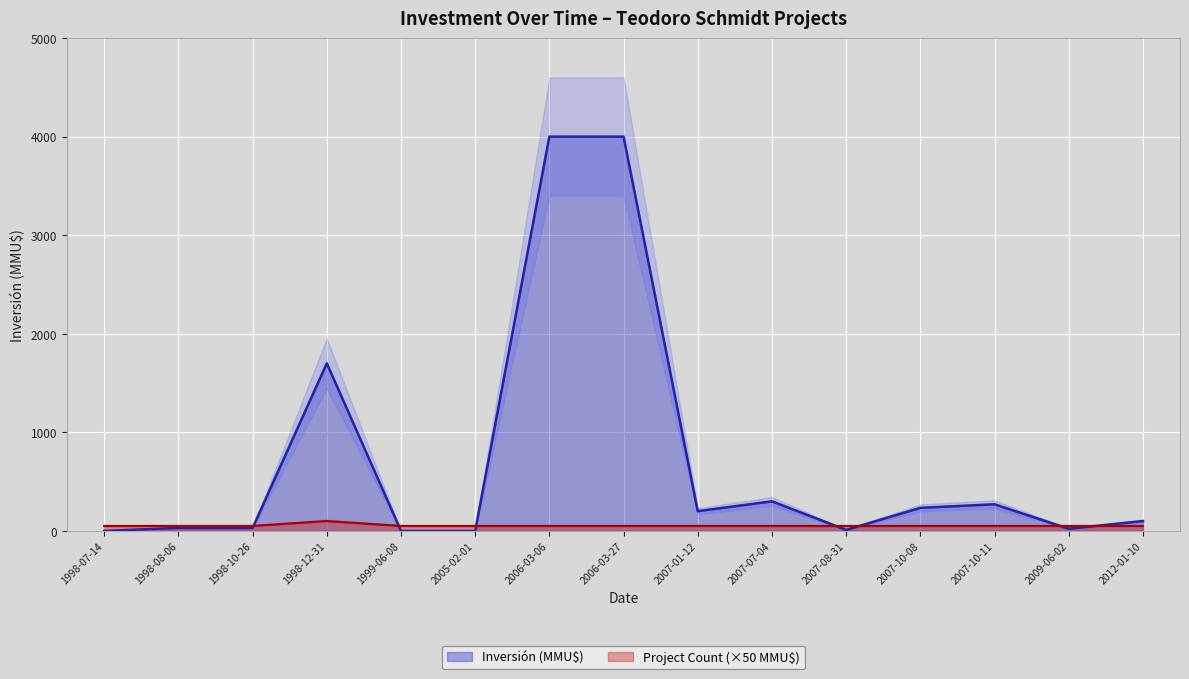

At which category does the chart reach its minimum across all series?

1998-07-14